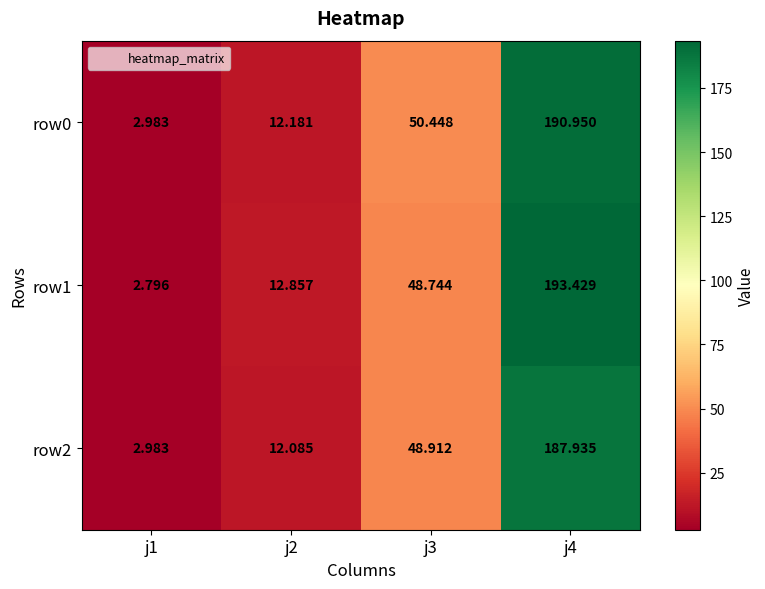

Is the value of row2 at j1 greater than the value of row1 at j2?

No